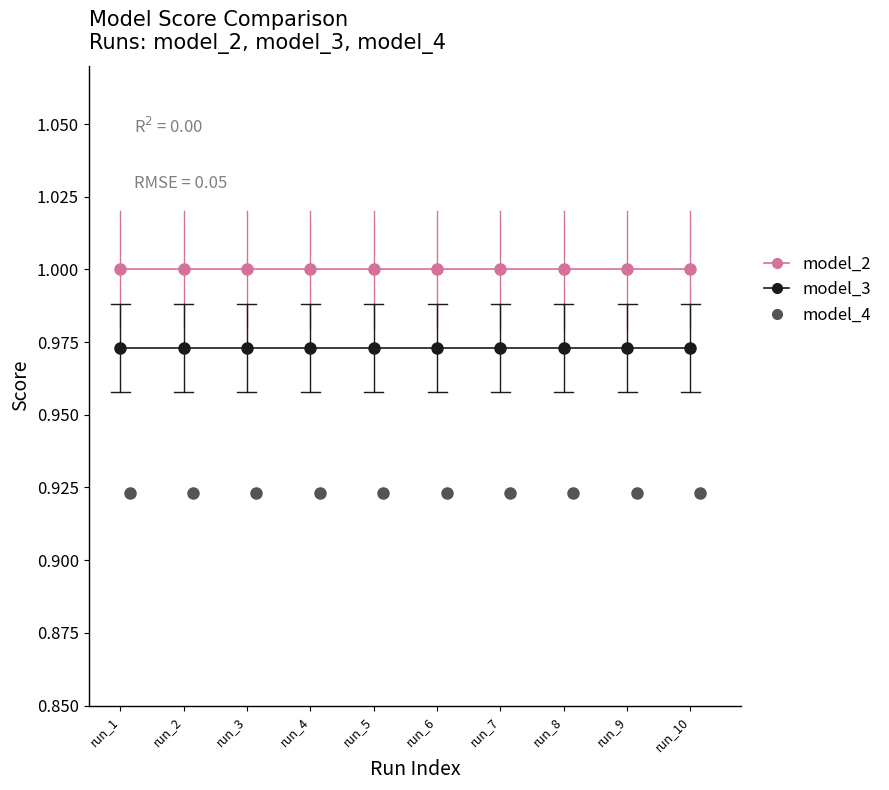

Which series reaches the maximum Y coordinate?

model_2